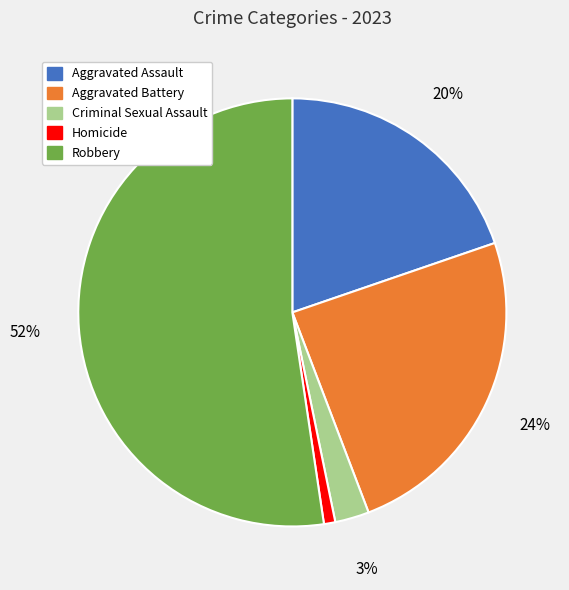

Between Aggravated Assault and Criminal Sexual Assault, which is larger?

Aggravated Assault